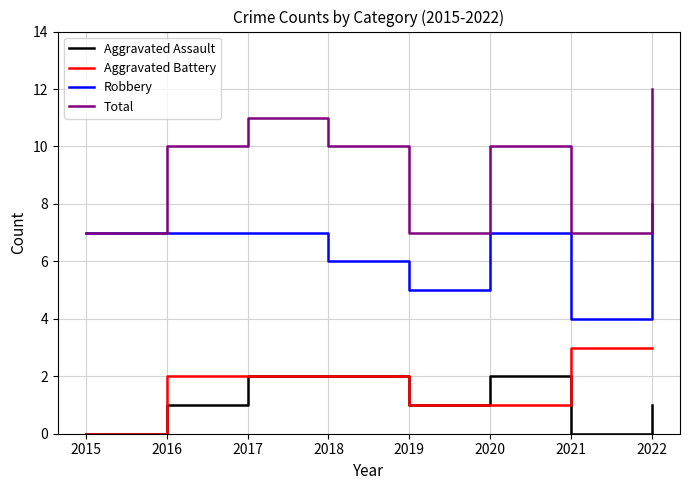

Reading left to right, what are all the values shown in this chart?

Aggravated Assault: 0	1	2	2	1	2	0	1
Aggravated Battery: 0	2	2	2	1	1	3	3
Robbery: 7	7	7	6	5	7	4	8
Total: 7	10	11	10	7	10	7	12